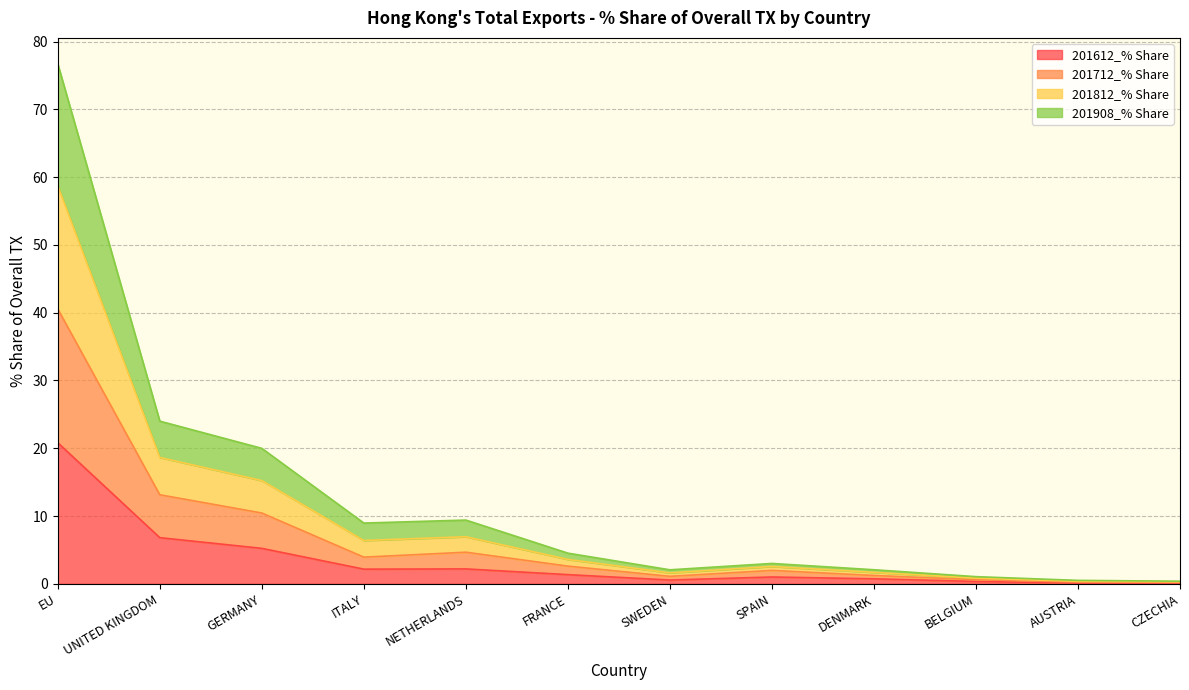

True or false: 201908_% Share and 201812_% Share cross at least once.

False